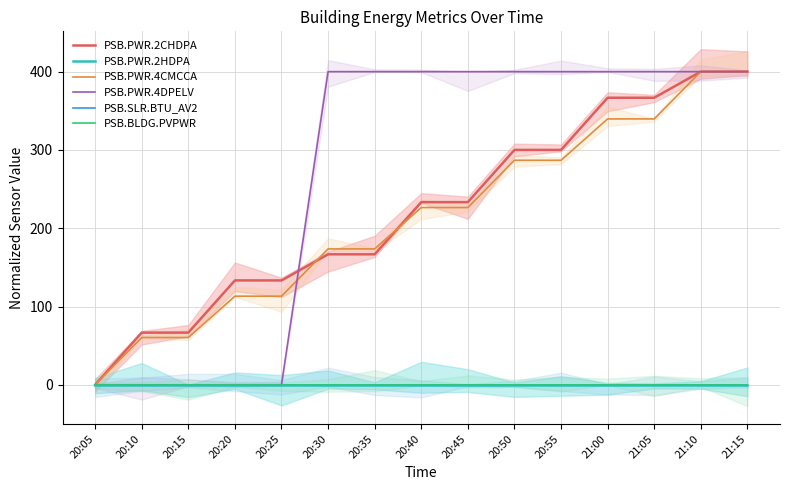

True or false: PSB.PWR.4DPELV and PSB.PWR.2HDPA cross at least once.

False